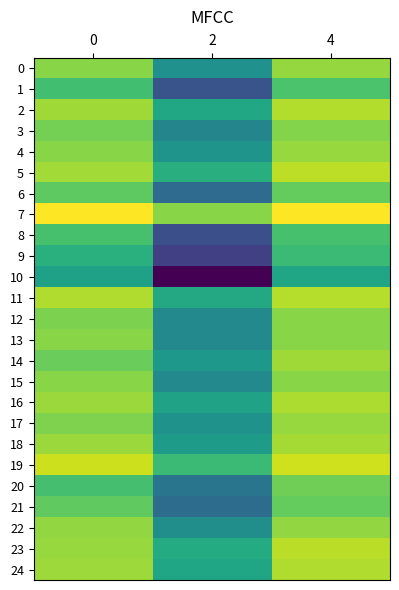

Which has a higher value, 4 or 0?

4